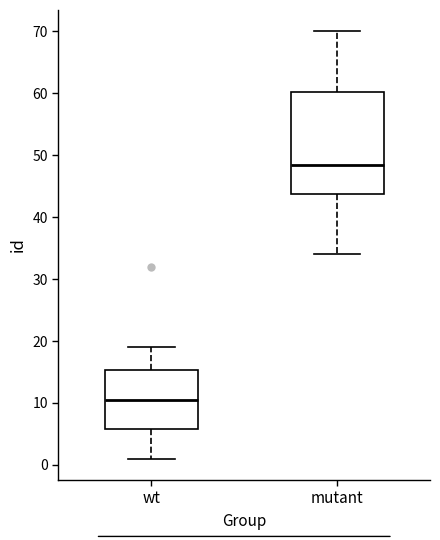

Where is the upper edge of the box for wt on the y-axis? The values are not printed on the chart, so give them approximately, as read against the axis.

15